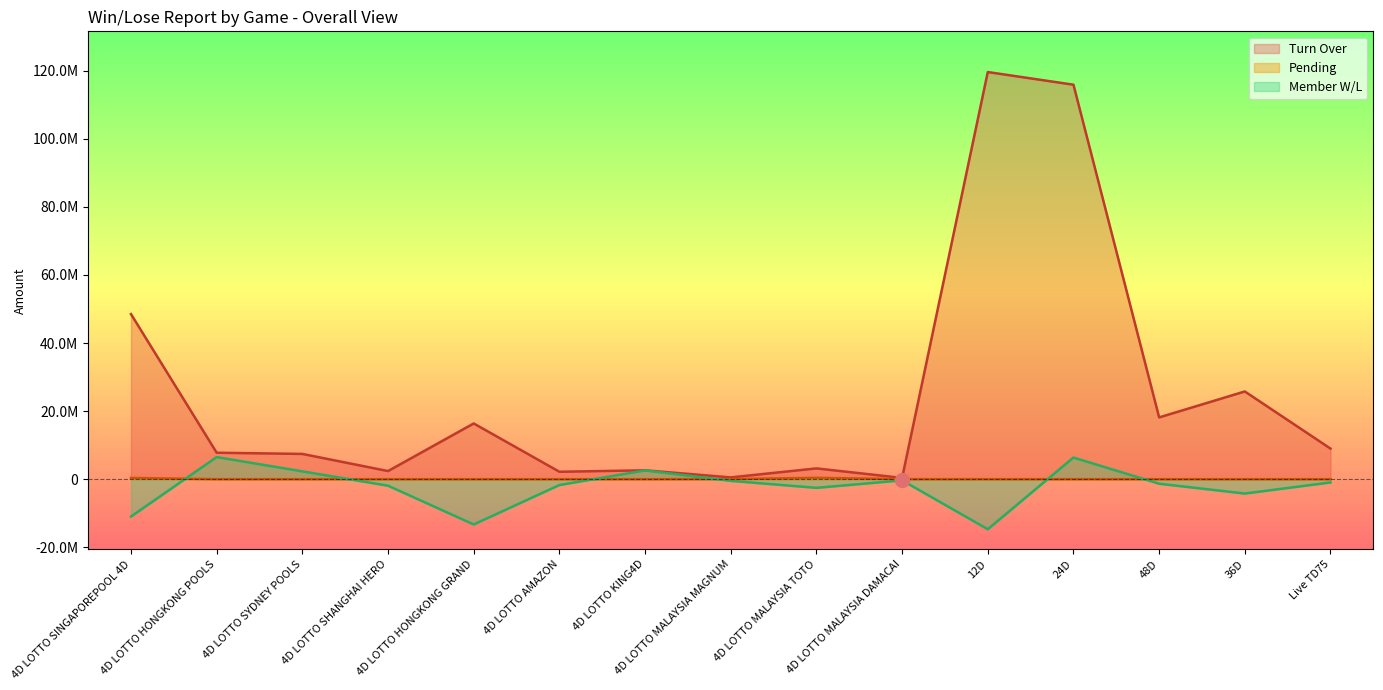

What is the label of the 15th point from the right?

4D LOTTO SINGAPOREPOOL 4D